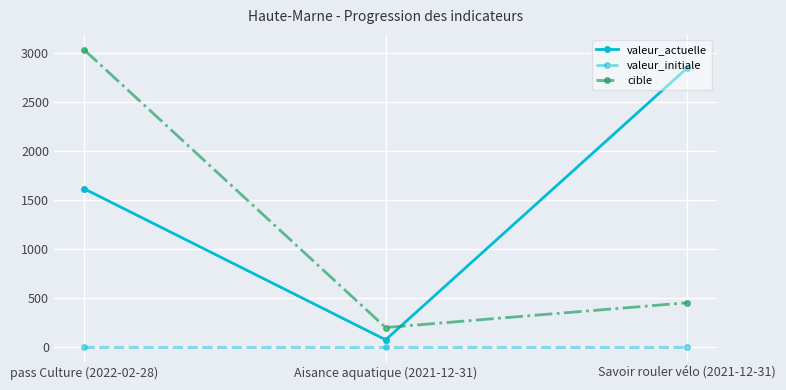

Rank the series by their maximum value, from highest to lowest.

cible, valeur_actuelle, valeur_initiale